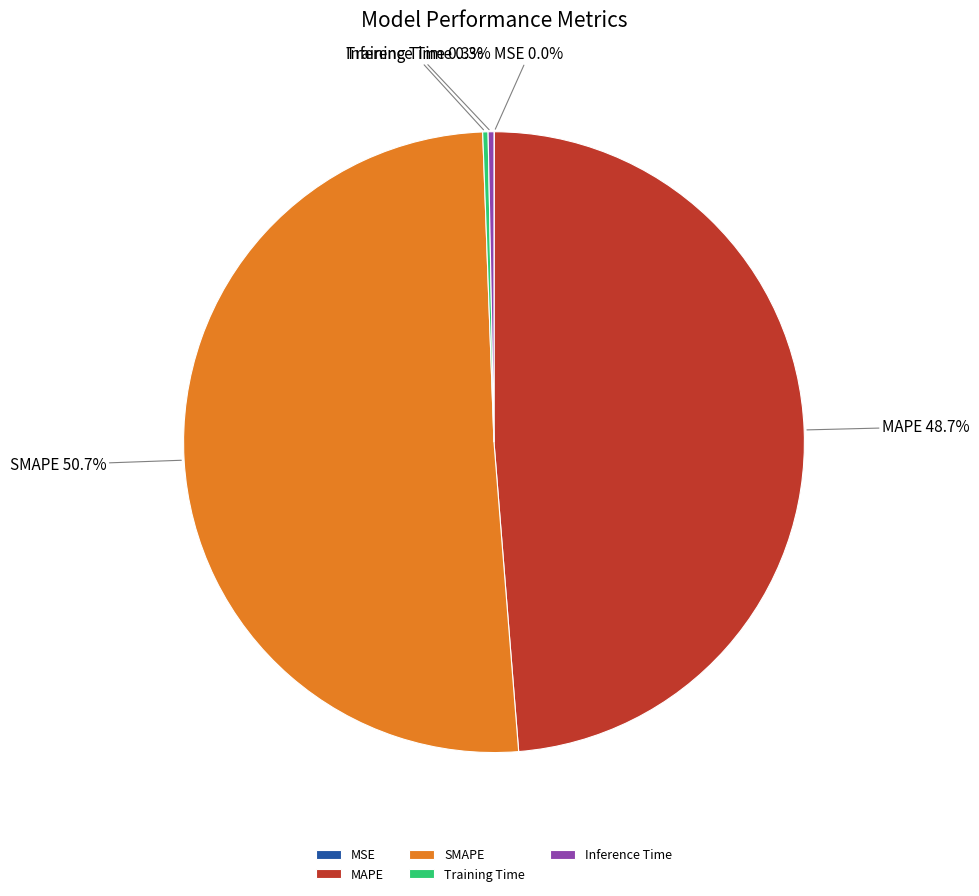

What is the largest slice in the pie chart?

SMAPE